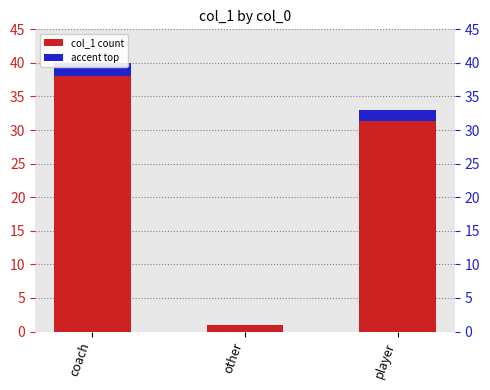

Between coach and other, which is larger?

coach